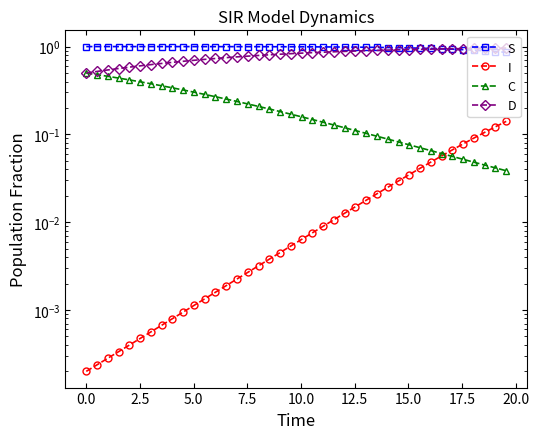

The value of S at 20 is 0.2. True or false?

False